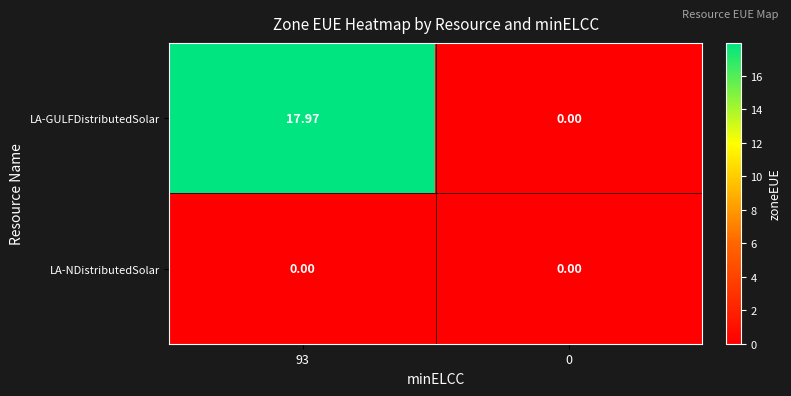

Rank the series at 93 from lowest to highest value.

LA-NDistributedSolar, LA-GULFDistributedSolar